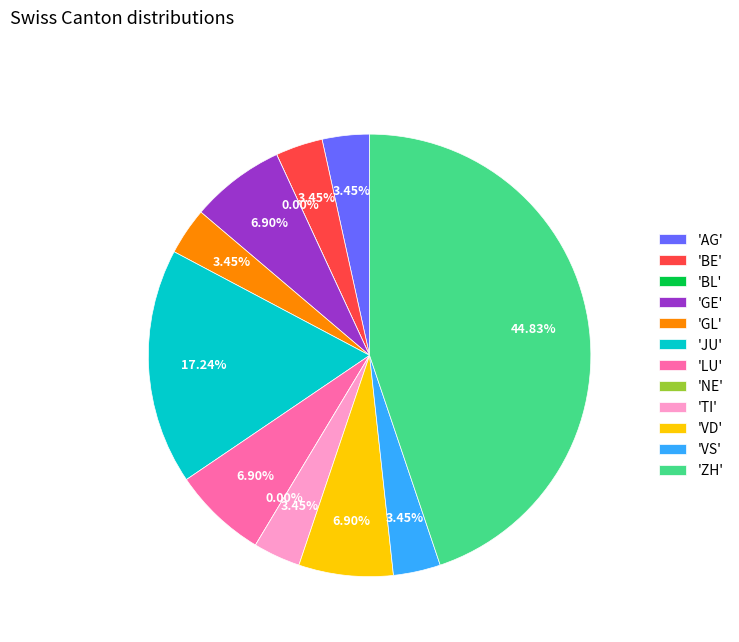

What is the ratio of the value at GL to the value at BE?

1.0